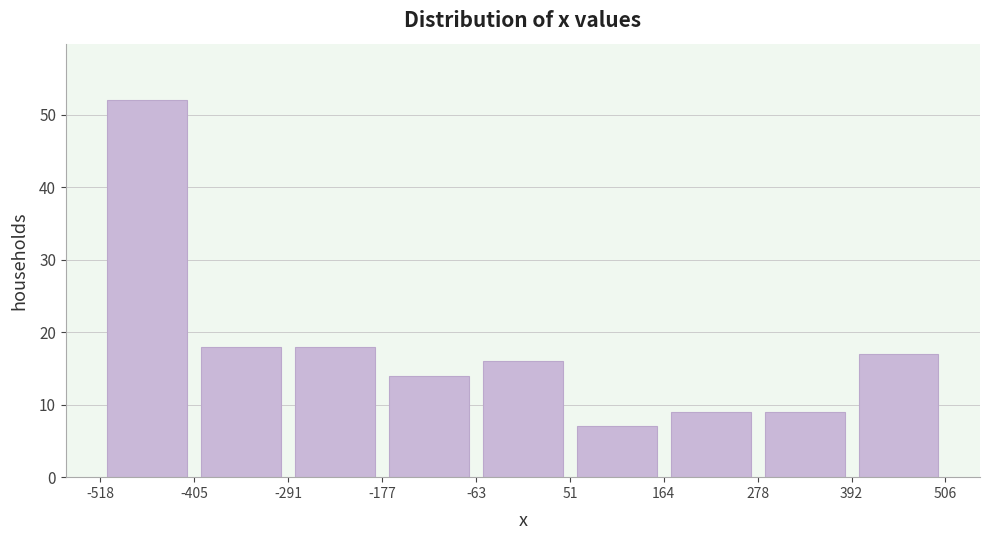

Reading left to right, list every bar in this chart as the range it spans on the x-axis followed by its height. The values are not printed on the chart, so give them approximately, as read against the axis.

-518 to -405: 52
-405 to -291: 18
-291 to -177: 18
-177 to -63: 14
-63 to 51: 16
51 to 164: 7
164 to 278: 9
278 to 392: 9
392 to 506: 17